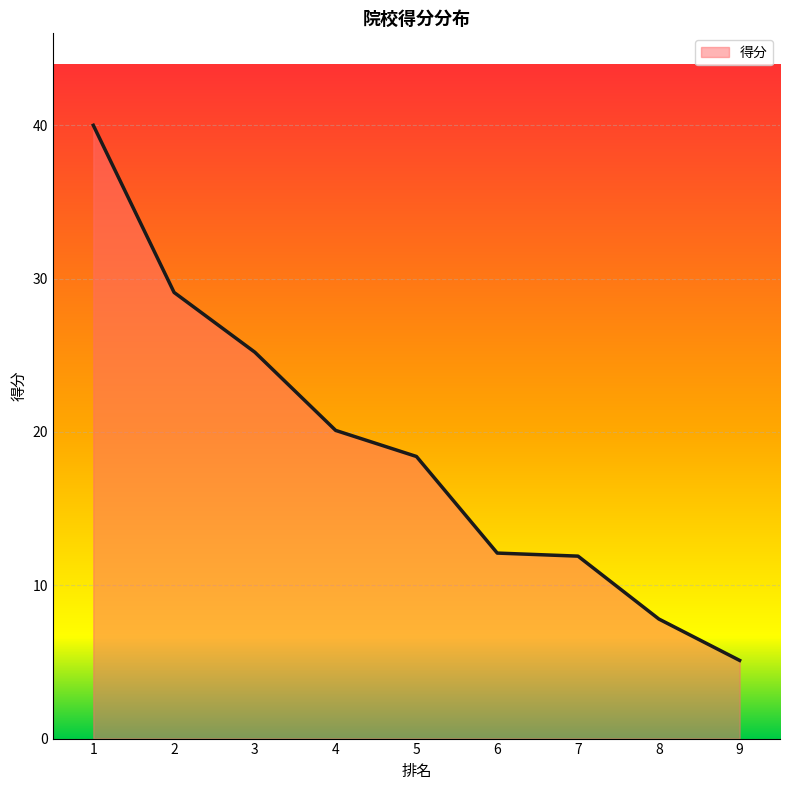

What is the difference between the maximum and minimum values?

34.9